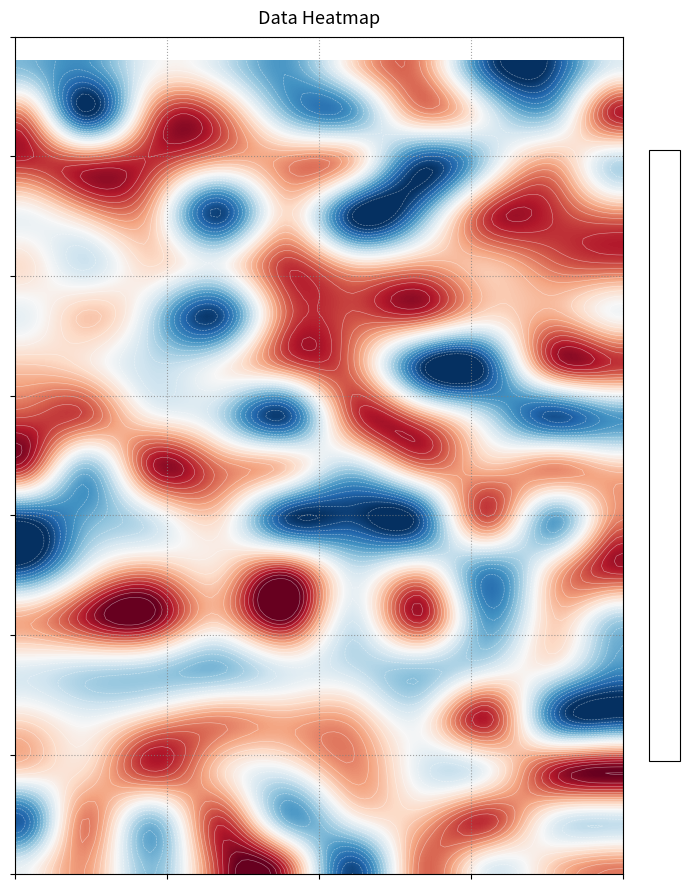

What is the spread (max minus min) of values at 9?

0.8